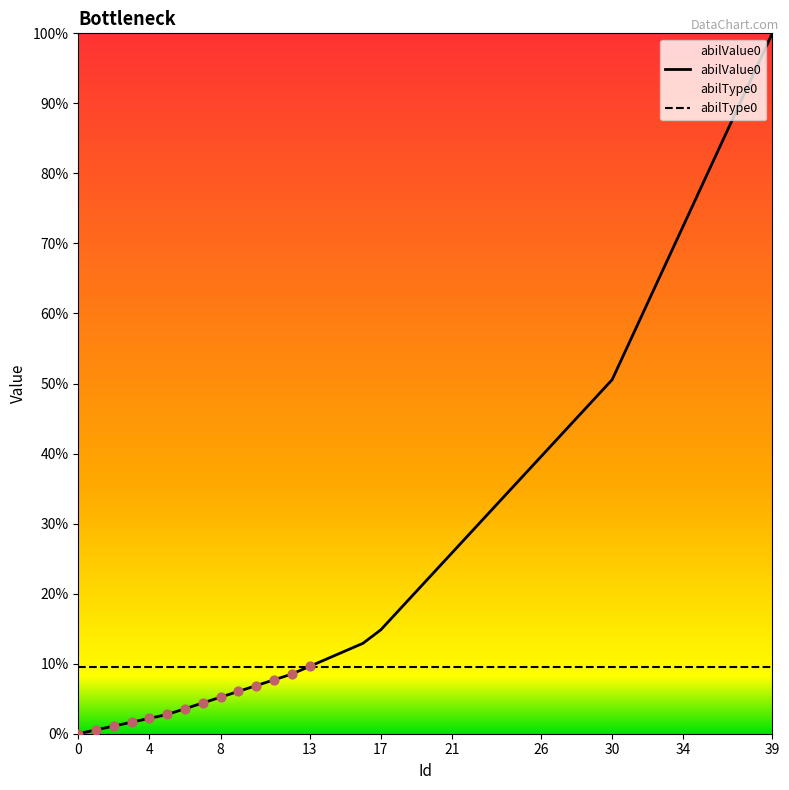

Which has a higher value, 26 or 33?

33